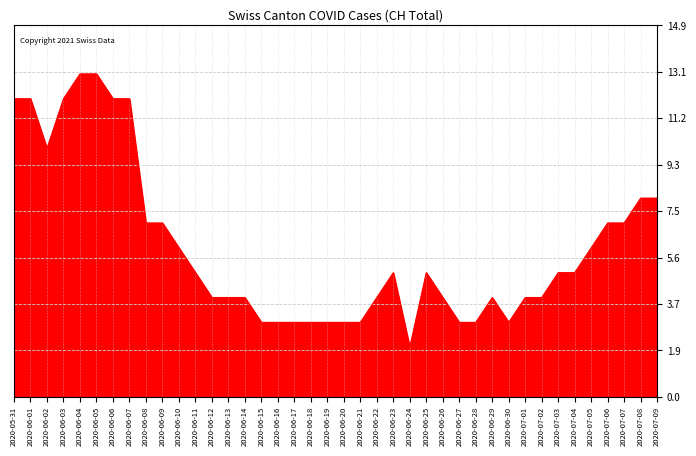

What is the difference between the second highest and second lowest values?

10